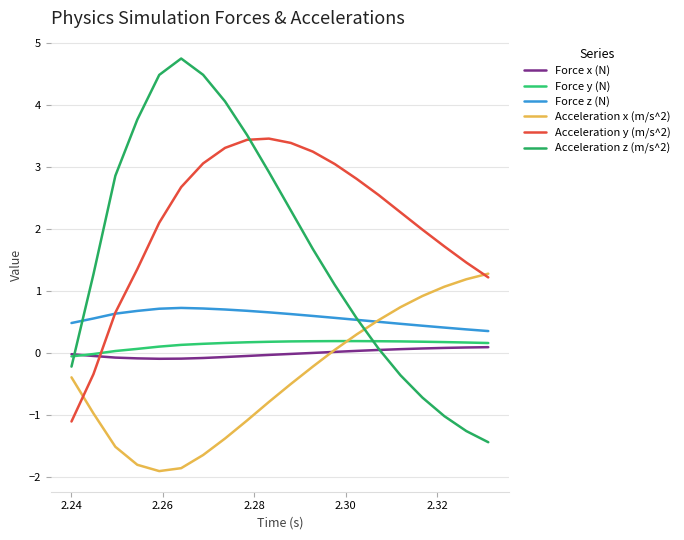

What is the value of the Force y (N) point at the 1st from the left?

-0.1